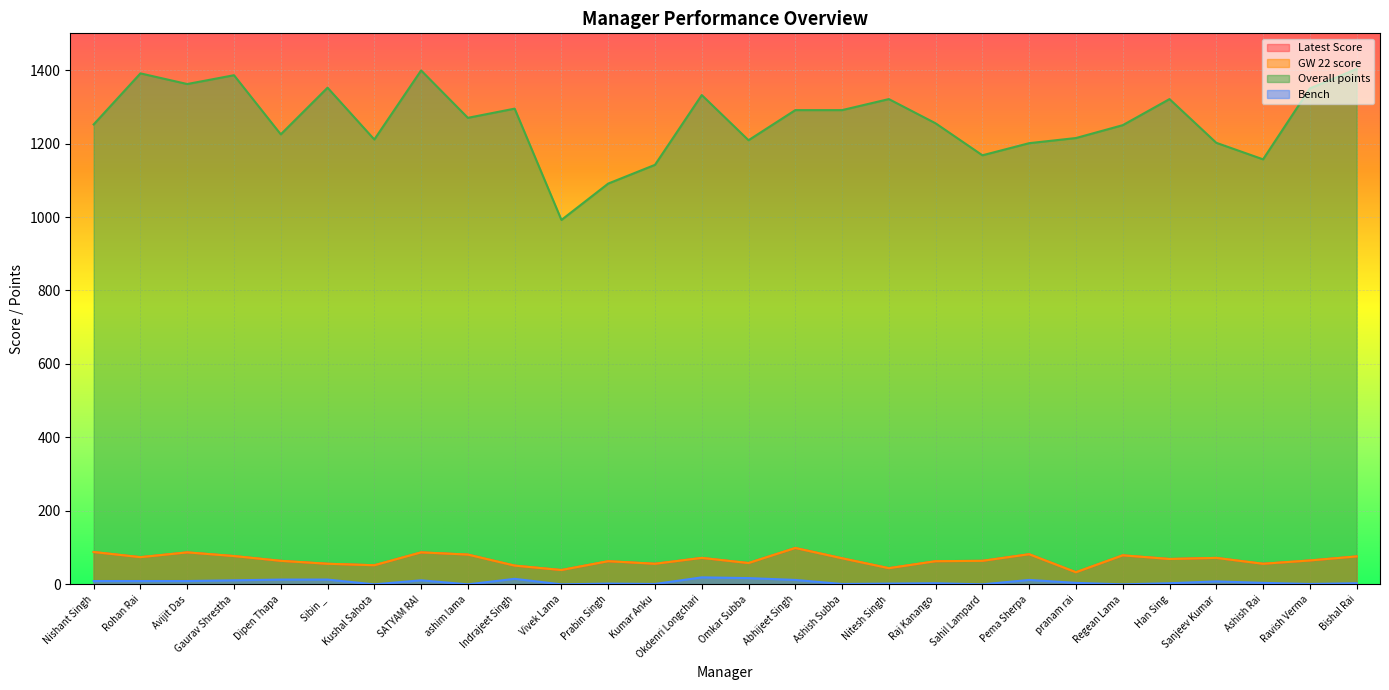

Is the value of GW 22 score at Sahil Lampard greater than the value of Overall points at Avijit Das?

No